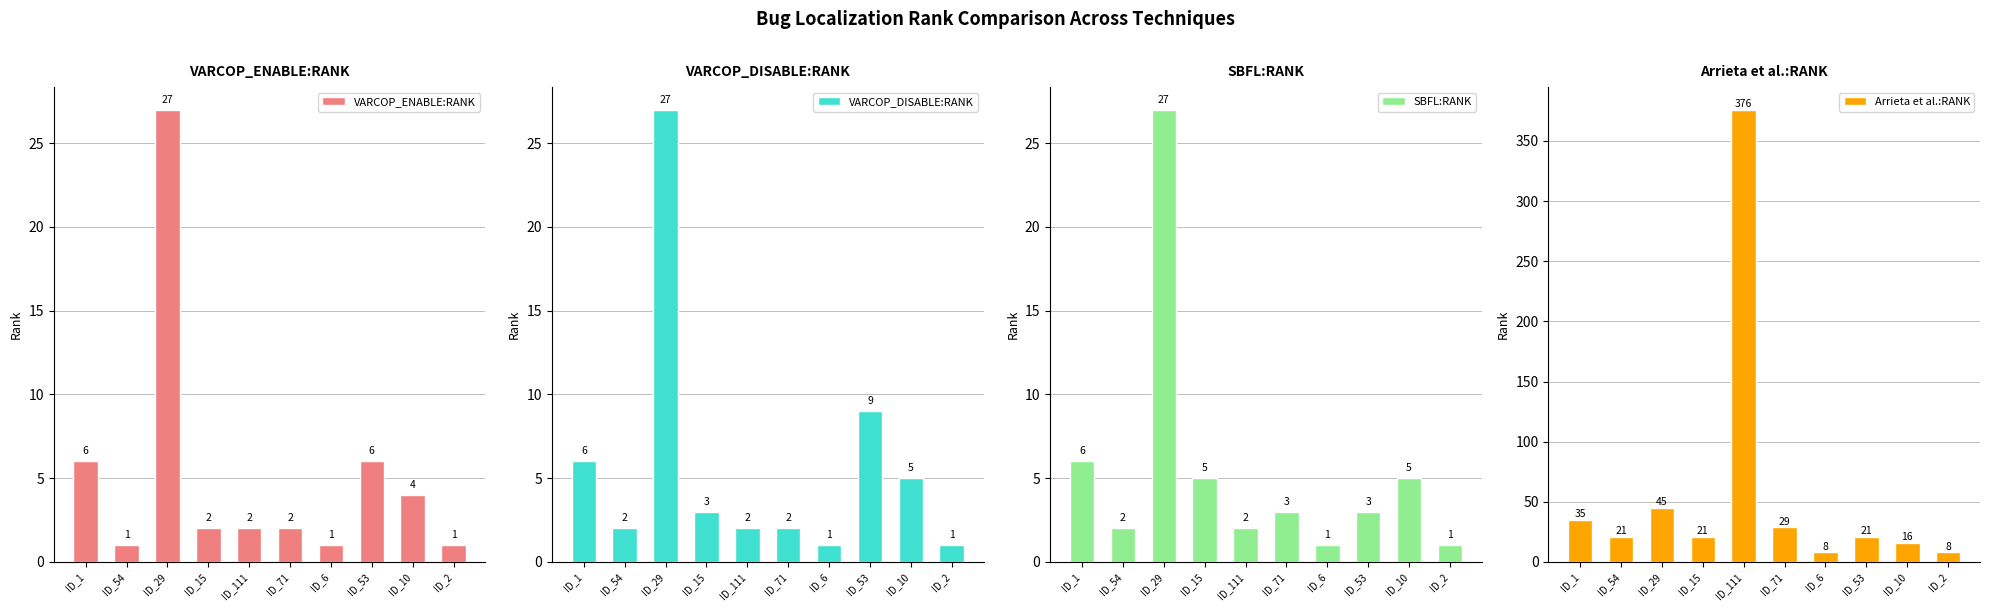

Read the VARCOP_ENABLE:RANK value at ID_2.

1